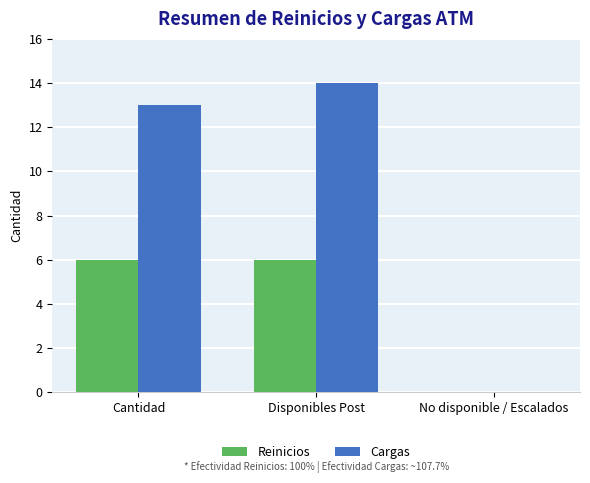

Where is Cargas nearest to the value 7?

Cantidad